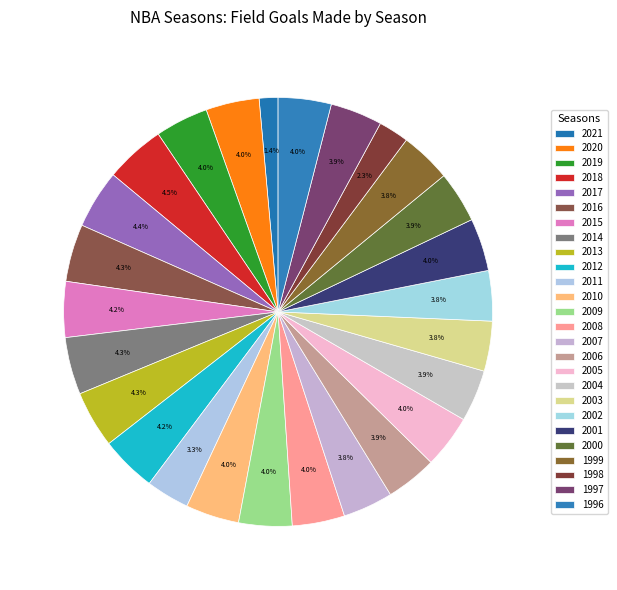

Which category has the smallest portion of the pie?

2021